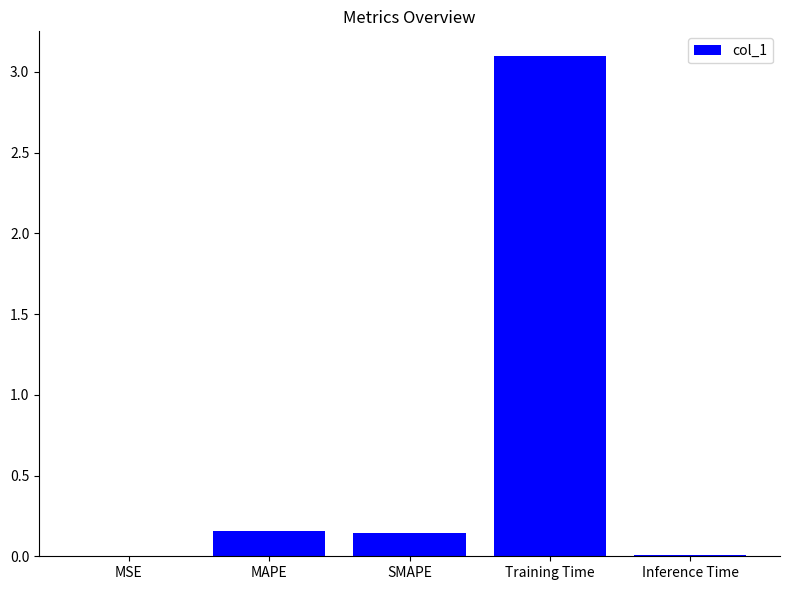

At which category does the chart reach its peak across all series?

Training Time